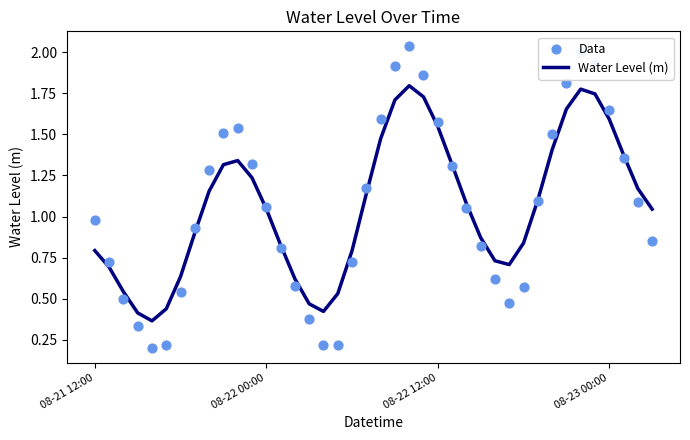

Which series has the largest total across all categories?

Water Level (m)